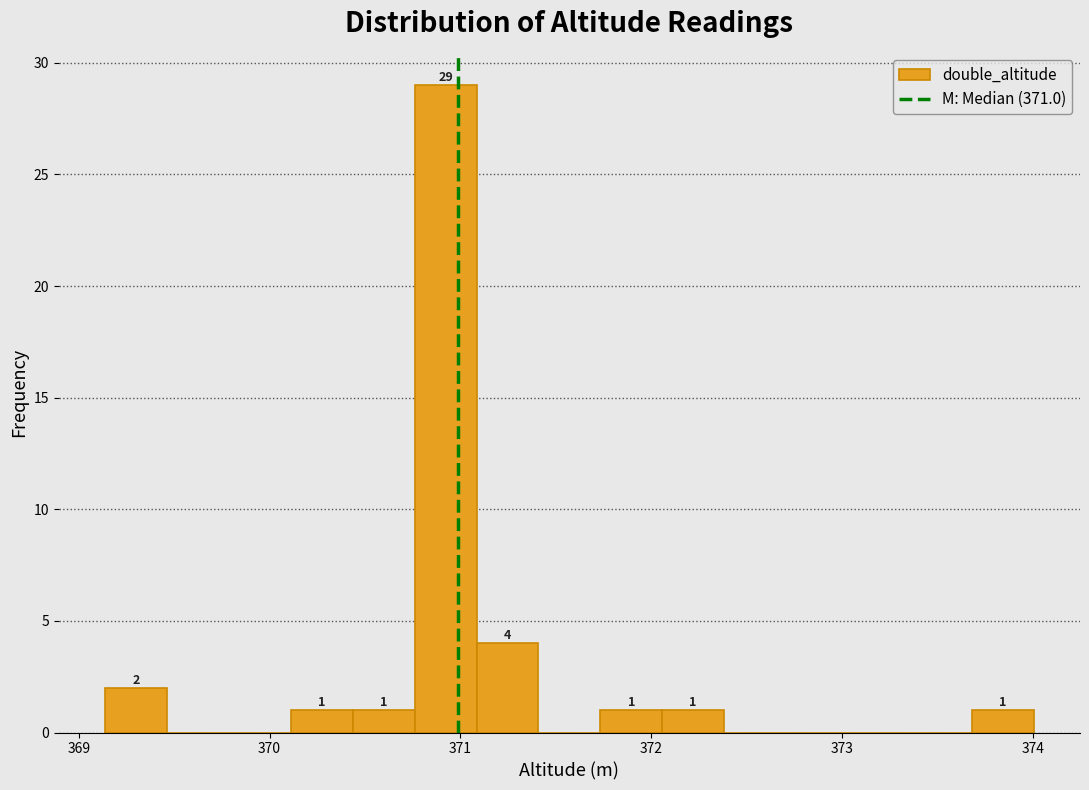

Around what value on the x-axis is the tallest bar? Give the approximate position of its centre, as read against the axis.

370.9